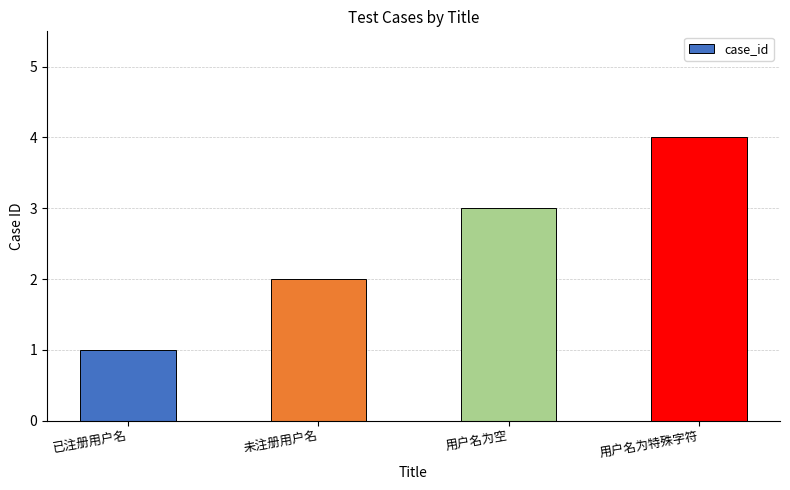

List the labels in order of value, largest first.

用户名为特殊字符, 用户名为空, 未注册用户名, 已注册用户名